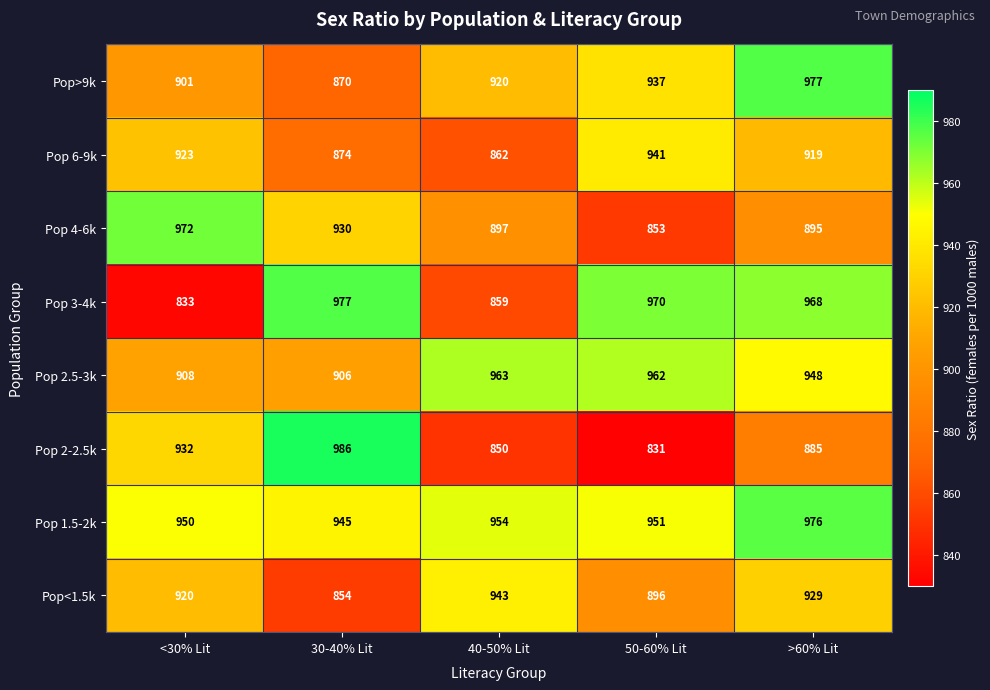

True or false: Pop 3-4k has a value of 977 at 30-40% Lit.

True